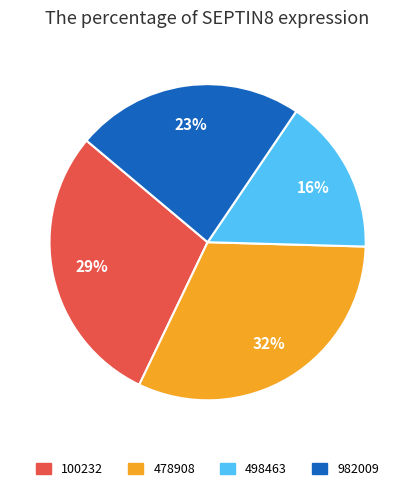

To the nearest percent, what is the difference between the largest and smallest slice percentages?

16%